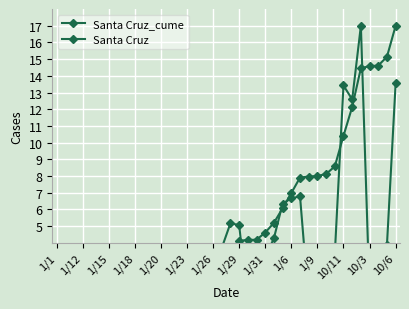

Rank the series by their average value, from highest to lowest.

Santa Cruz_cume, Santa Cruz